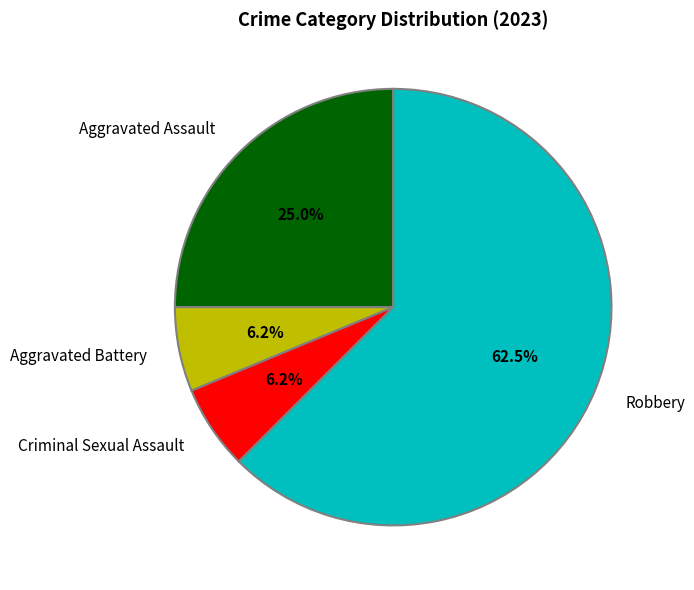

Combined, do Aggravated Battery and Aggravated Assault account for over 50%?

No